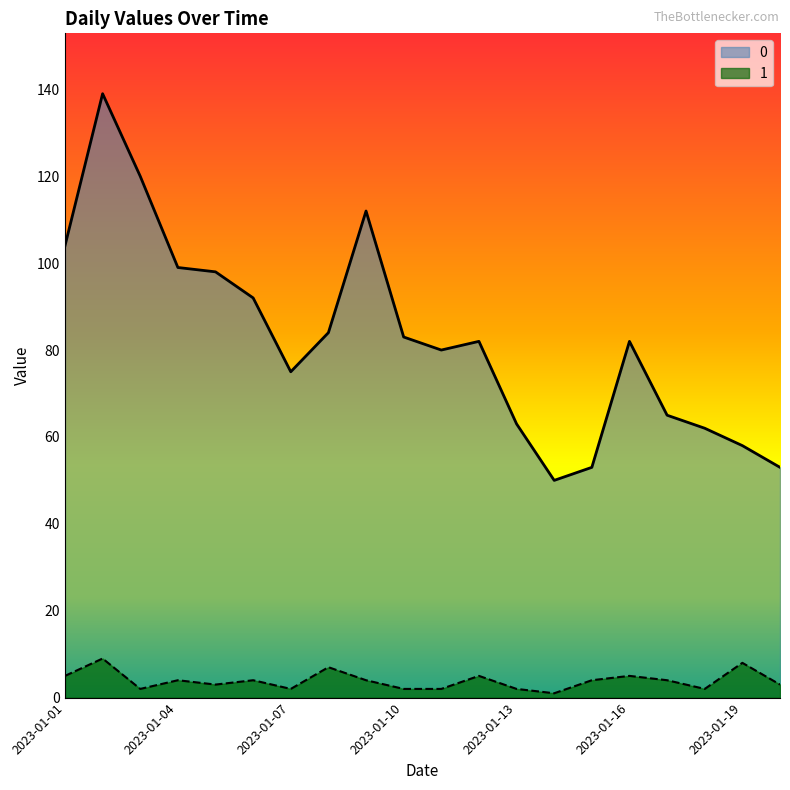

At 2023-01-18, list the series in order from largest to smallest.

0, 1